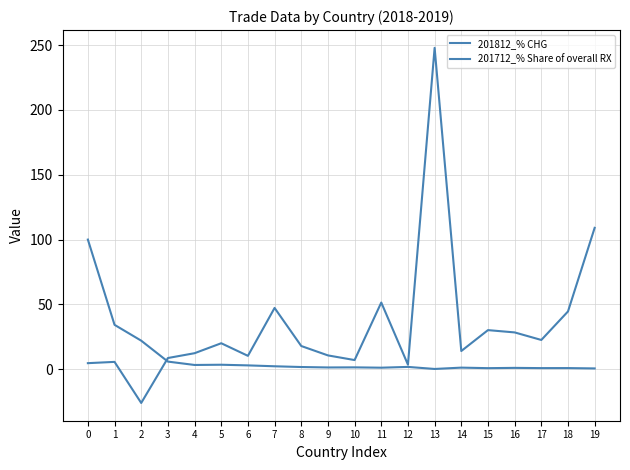

At which category does the chart reach its peak across all series?

13